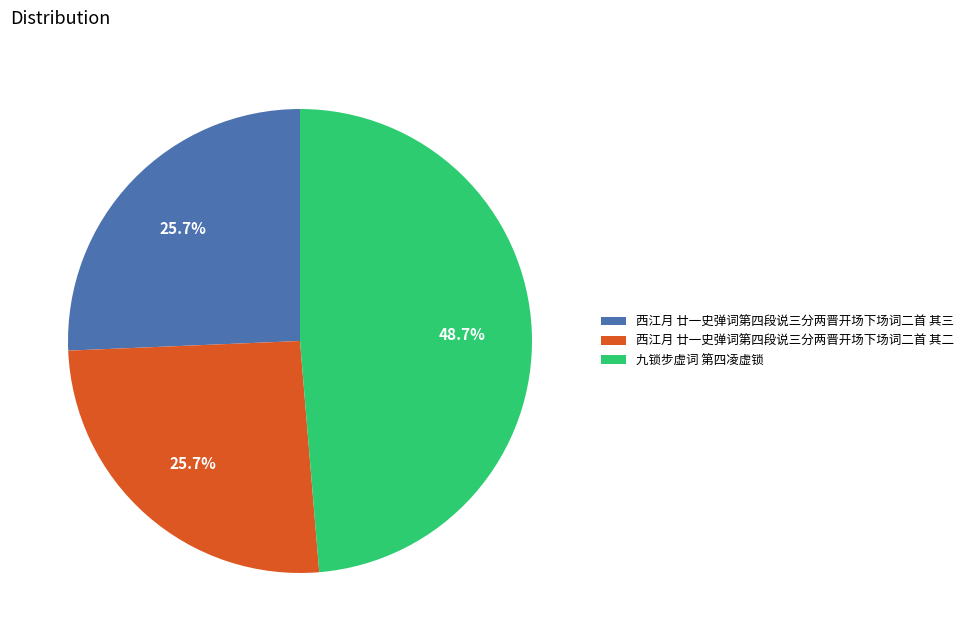

To the nearest percent, what is the difference between the largest and smallest slice percentages?

23%